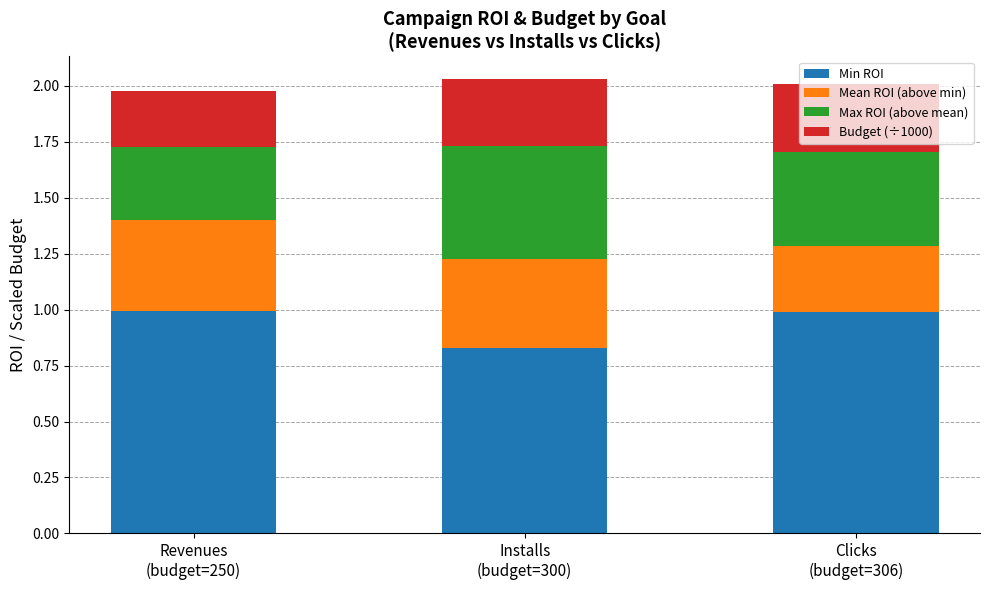

Does the chart contain any negative values?

No